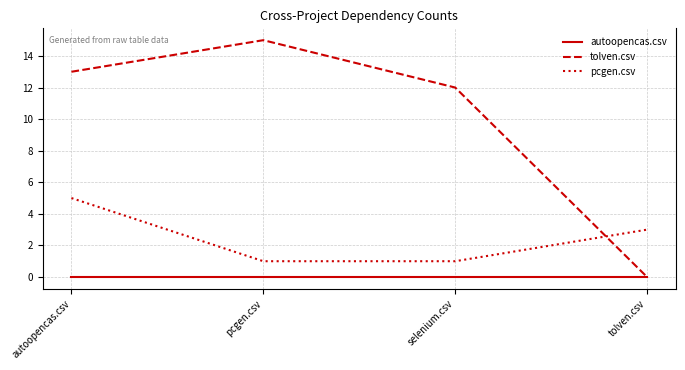

True or false: pcgen.csv and autoopencas.csv cross at least once.

False